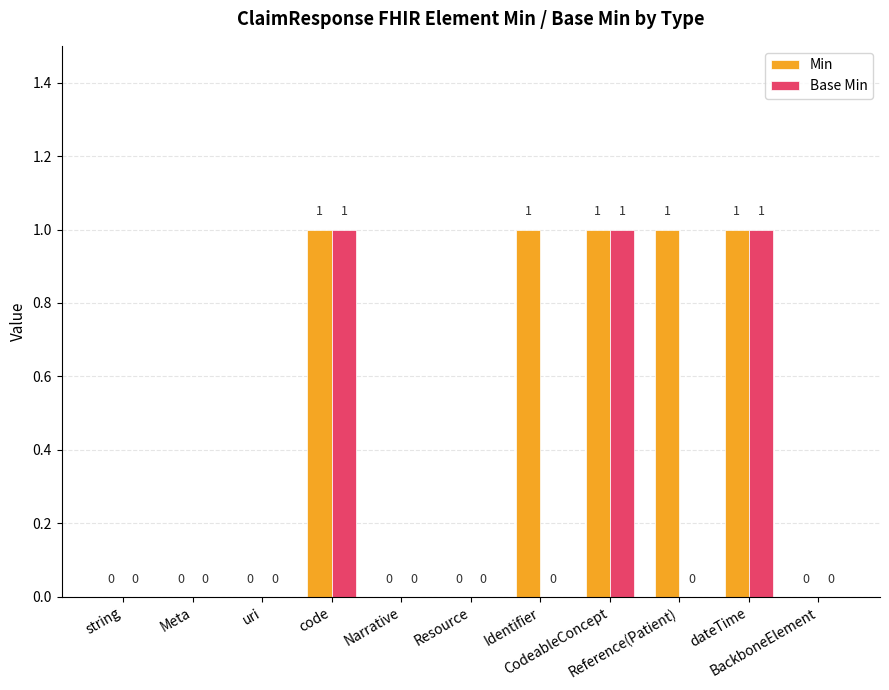

Which series has the largest total across all categories?

Min